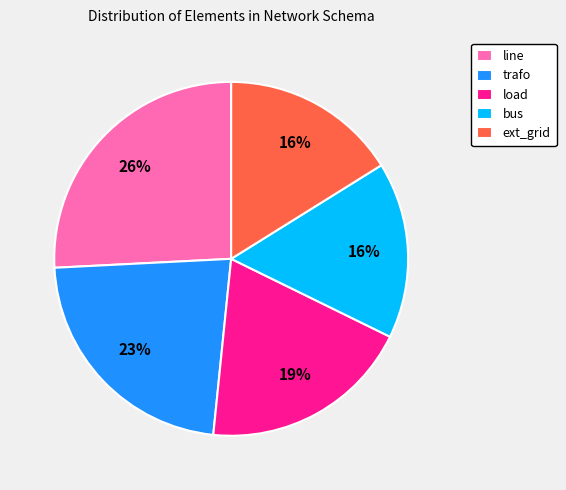

Is it true that load is 32% of the pie?

False